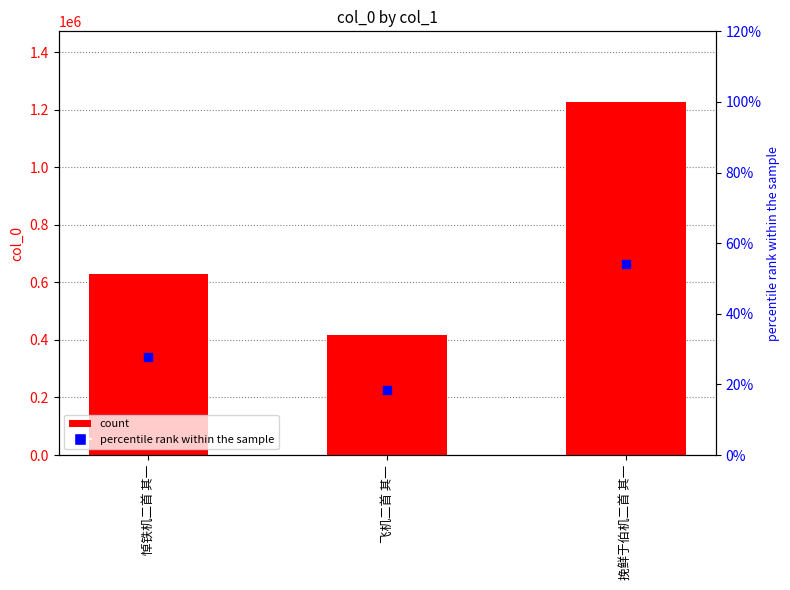

Which series has the largest Y range (max minus min)?

col_0